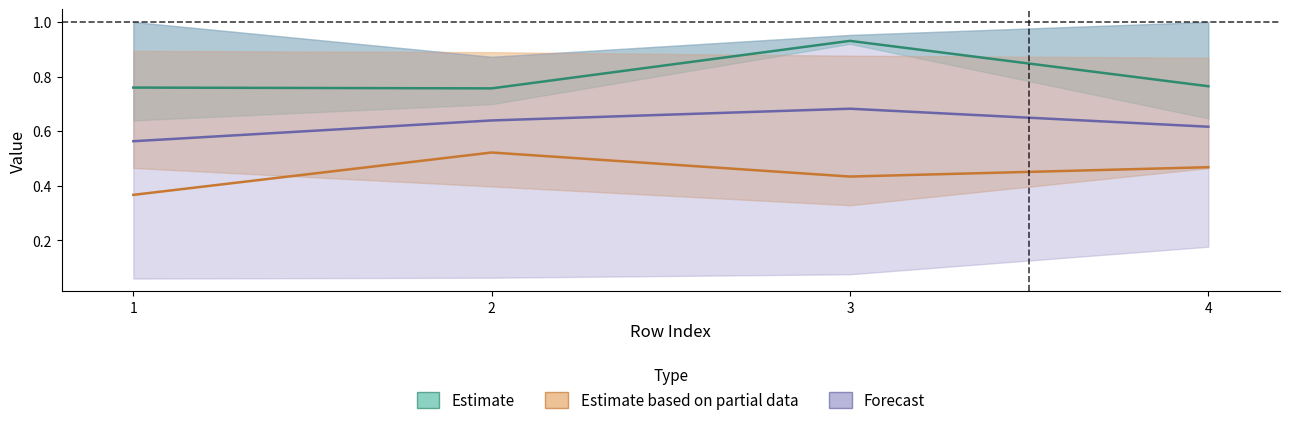

At which category does the chart reach its minimum across all series?

1